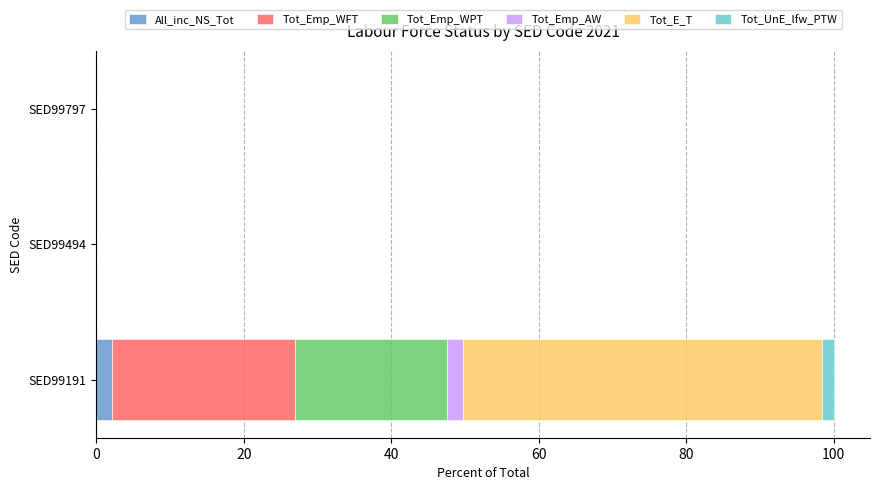

At which category is the sum across all series the highest?

SED99191